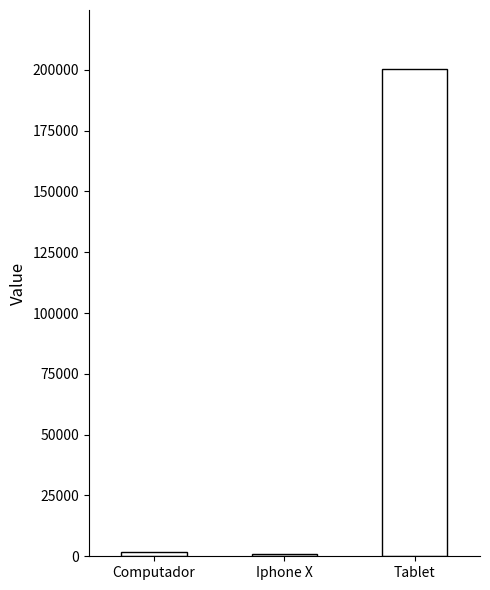

Which has a higher value, Iphone X or Tablet?

Tablet